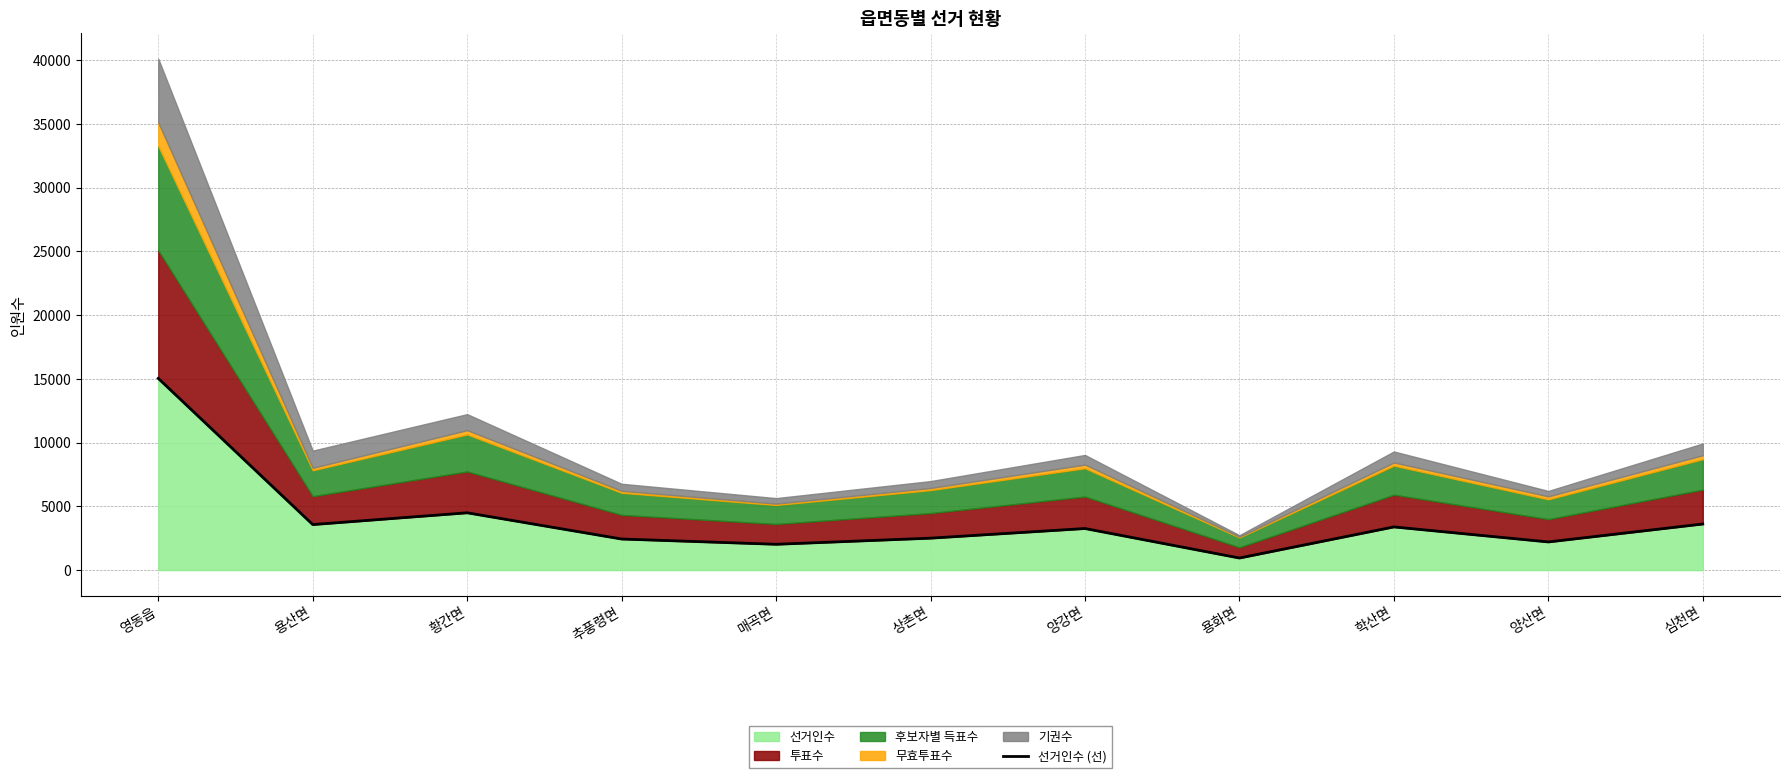

Reading right to left, what are all the values shown in this chart?

3618	2212	3390	952	3264	2508	2028	2441	4497	3574	15037